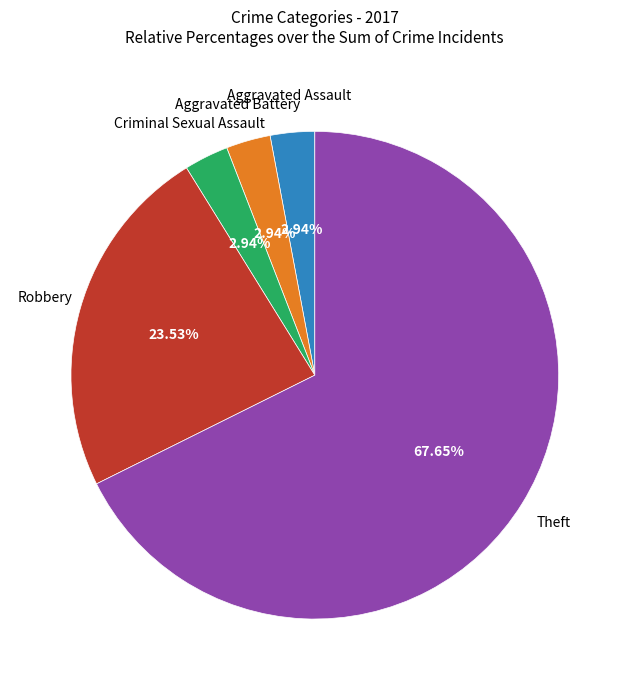

Is there a majority slice in this chart?

Yes